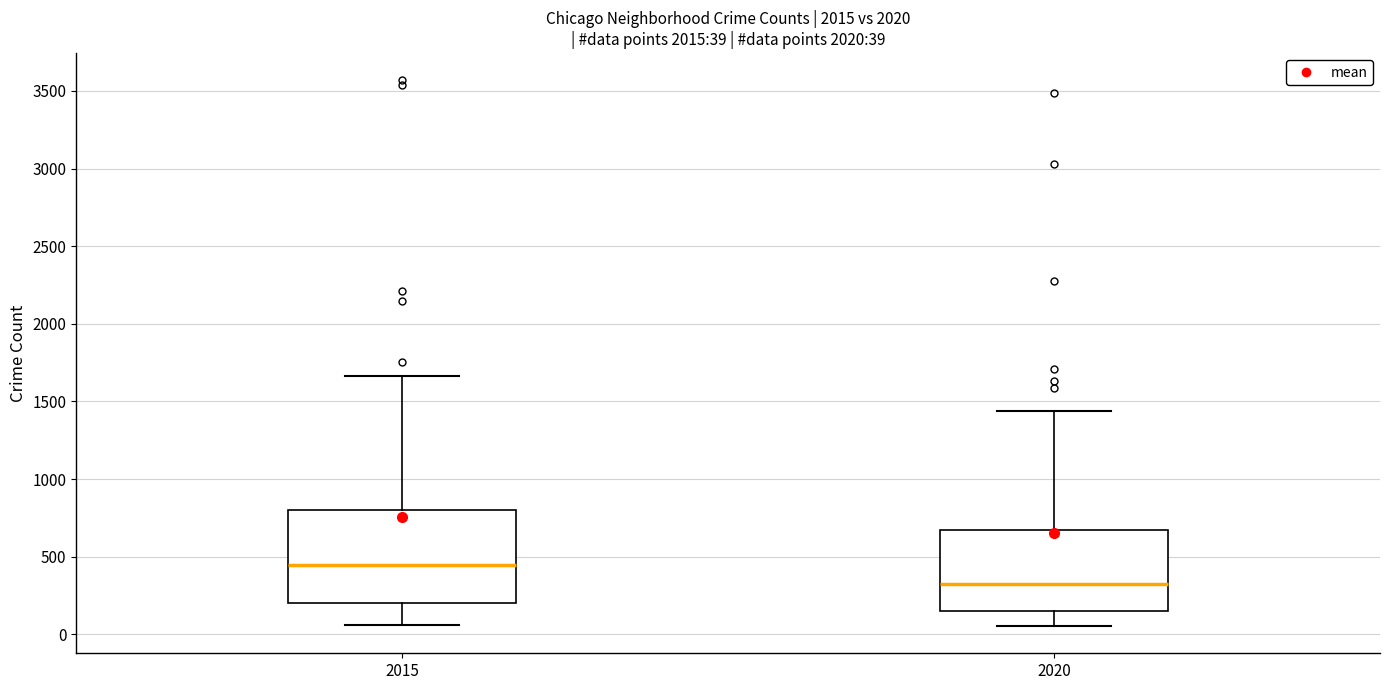

Which box has the highest median line?

2015